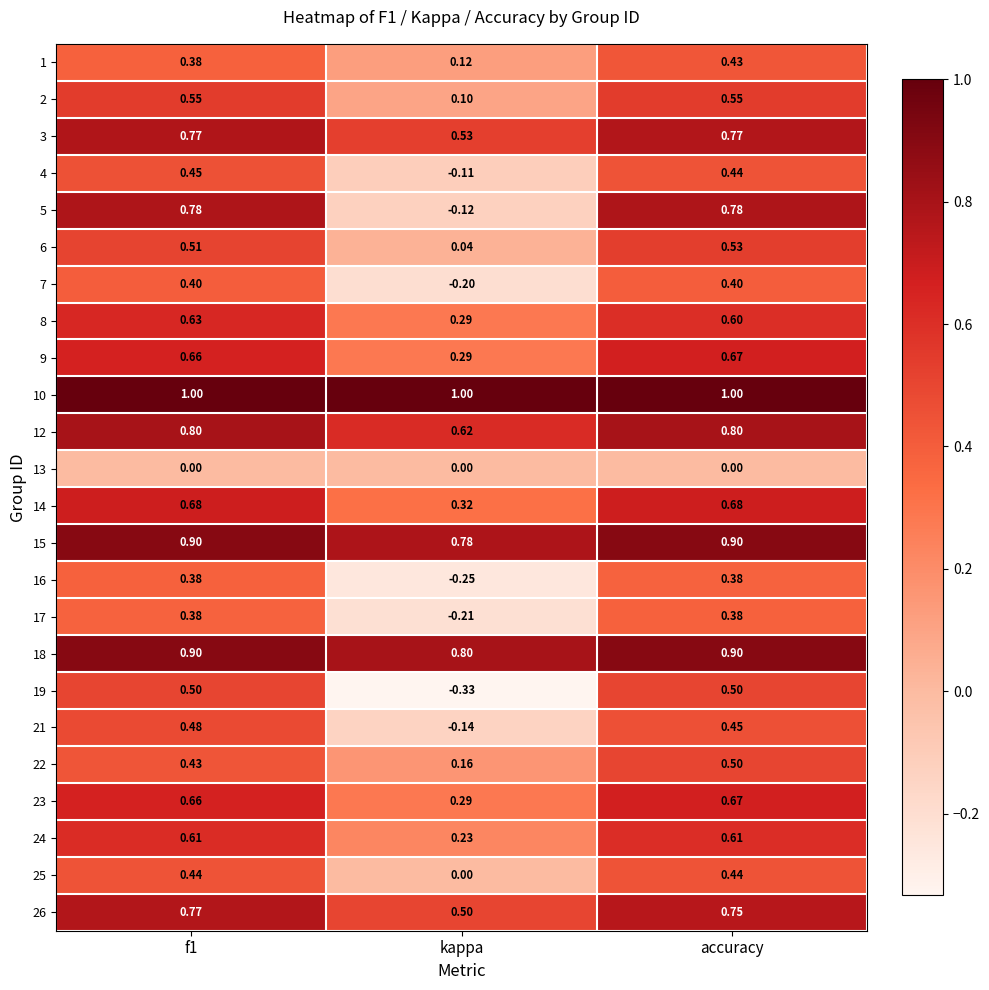

At which label is 5 closest to 0?

kappa